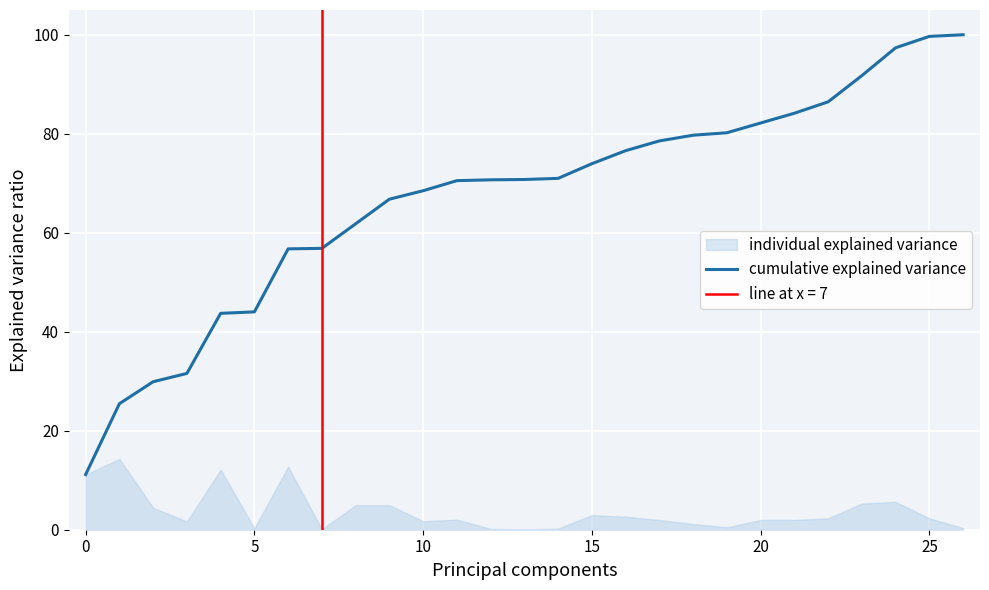

Which label corresponds to the largest value in the chart?

26